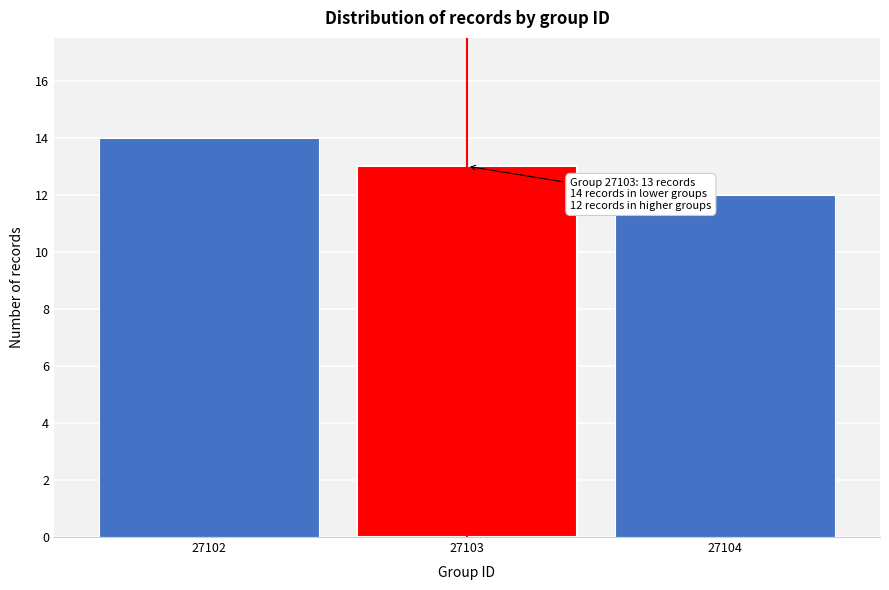

Reading left to right, list all the values displayed in this chart.

14	13	12